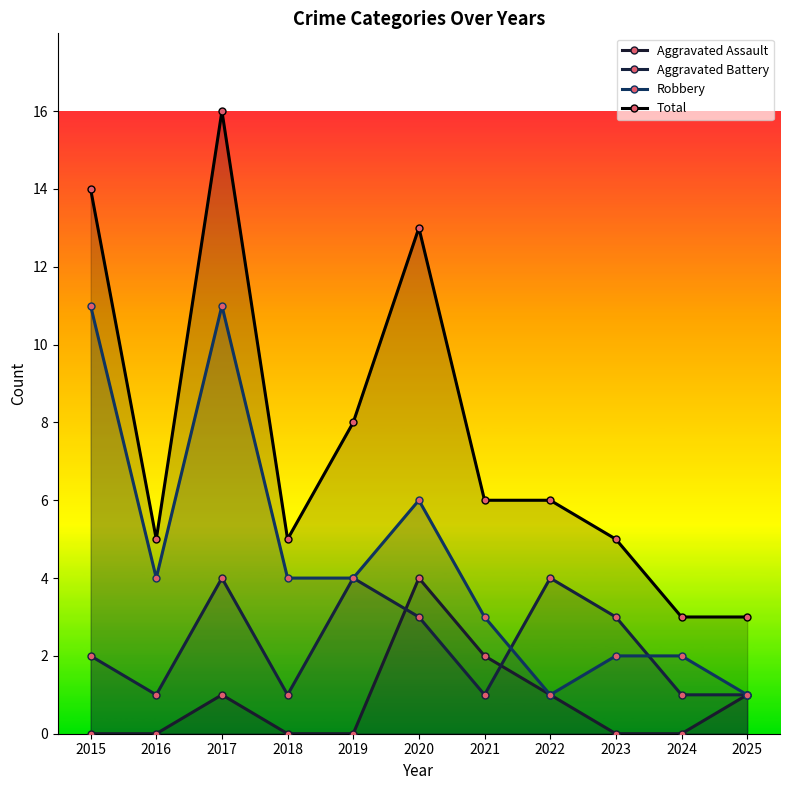

Is it true that Total equals 5 at 2024?

False